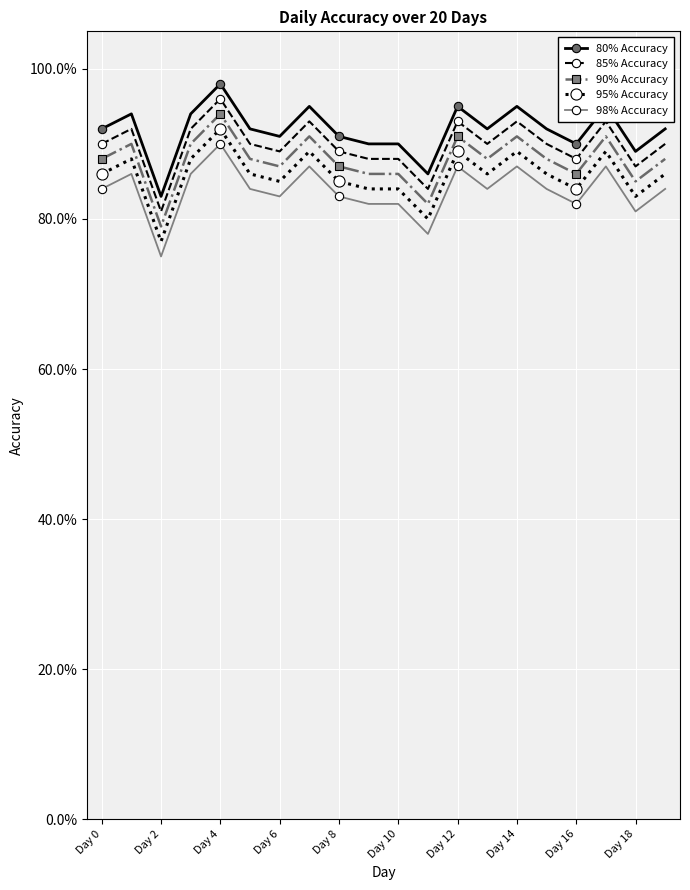

What is the difference between the maximum and minimum values in the 80% Accuracy series?

0.2